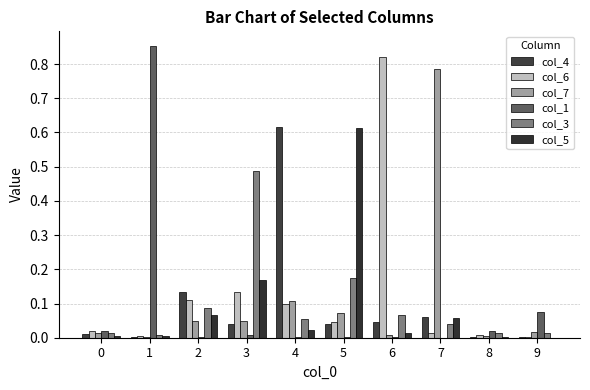

What is the difference between the second highest and second lowest values in the col_3 series?

0.2